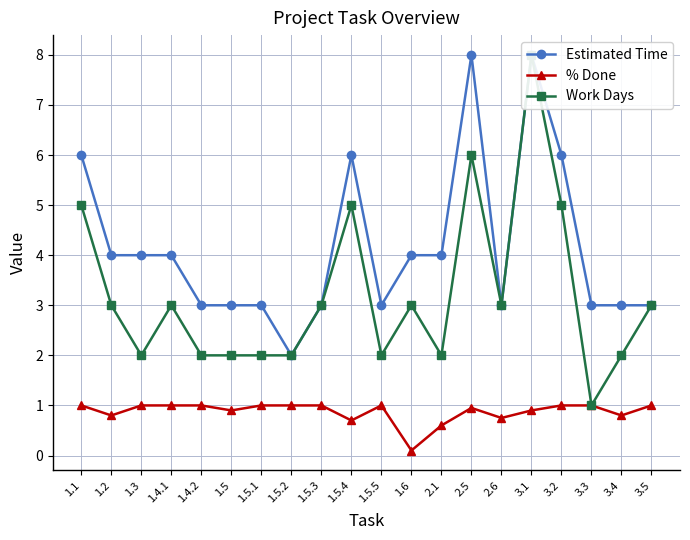

Reading right to left, what are all the values shown in this chart?

Estimated Time: 3.0	3.0	3.0	6.0	8.0	3.0	8.0	4.0	4.0	3.0	6.0	3.0	2.0	3.0	3.0	3.0	4.0	4.0	4.0	6.0
% Done: 1.0	0.8	1.0	1.0	0.9	0.8	0.9	0.6	0.1	1.0	0.7	1.0	1.0	1.0	0.9	1.0	1.0	1.0	0.8	1.0
Work Days: 3.0	2.0	1.0	5.0	8.0	3.0	6.0	2.0	3.0	2.0	5.0	3.0	2.0	2.0	2.0	2.0	3.0	2.0	3.0	5.0